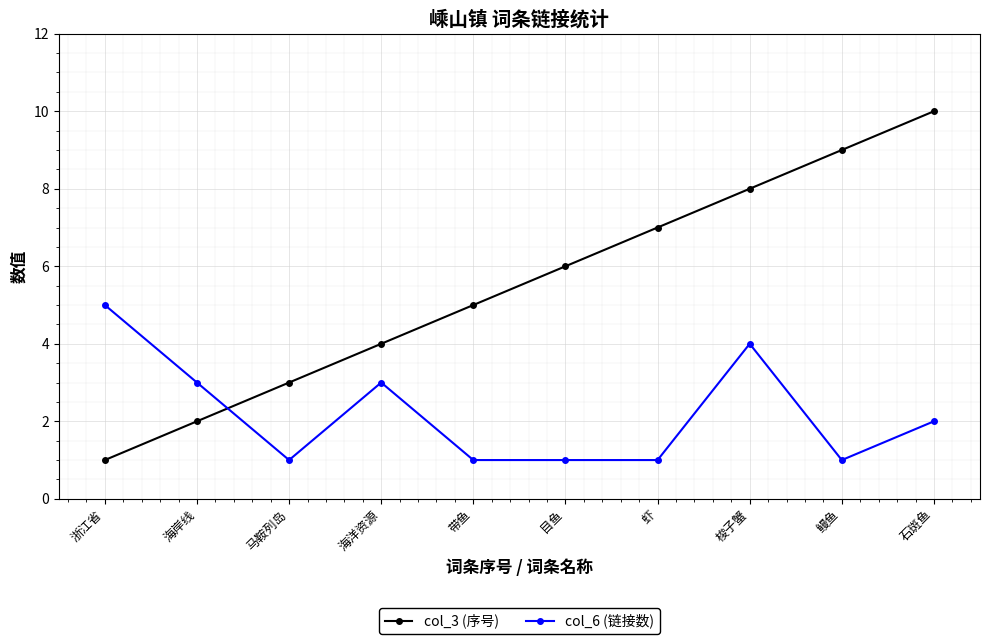

What is the difference between the second highest and minimum values in the col_6 (链接数) series?

3